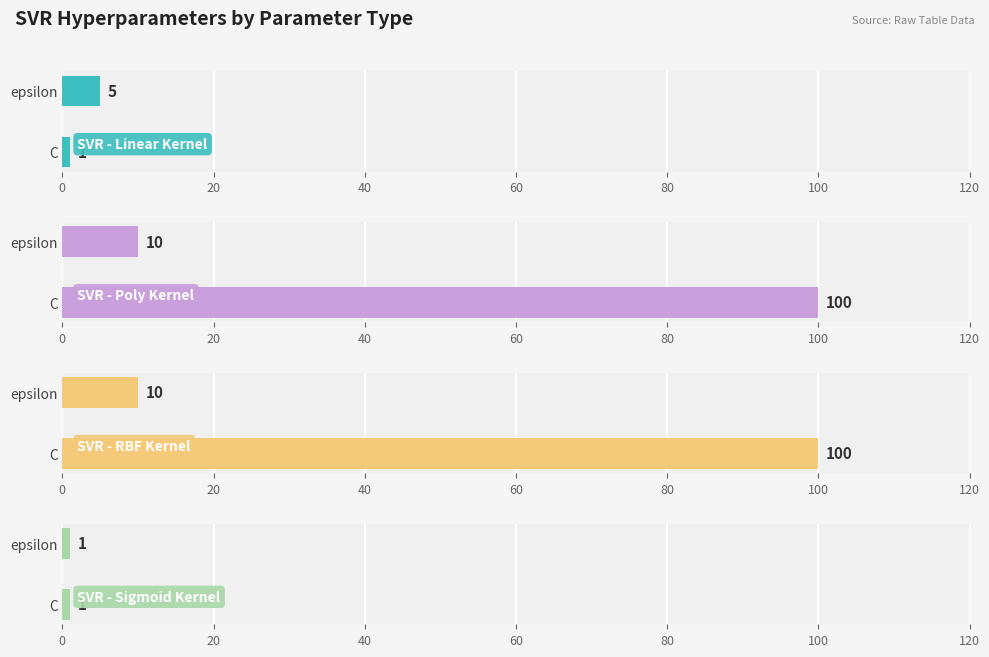

Does the chart contain stacked bars?

No